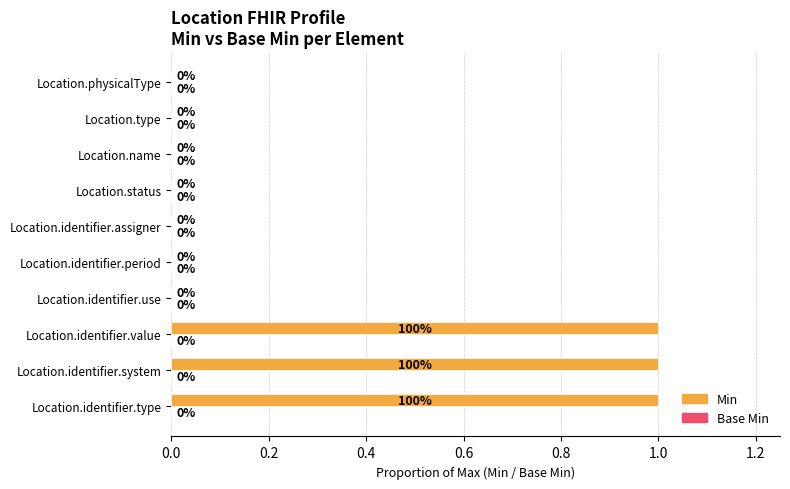

Is it true that the value at Location.type is 1?

False